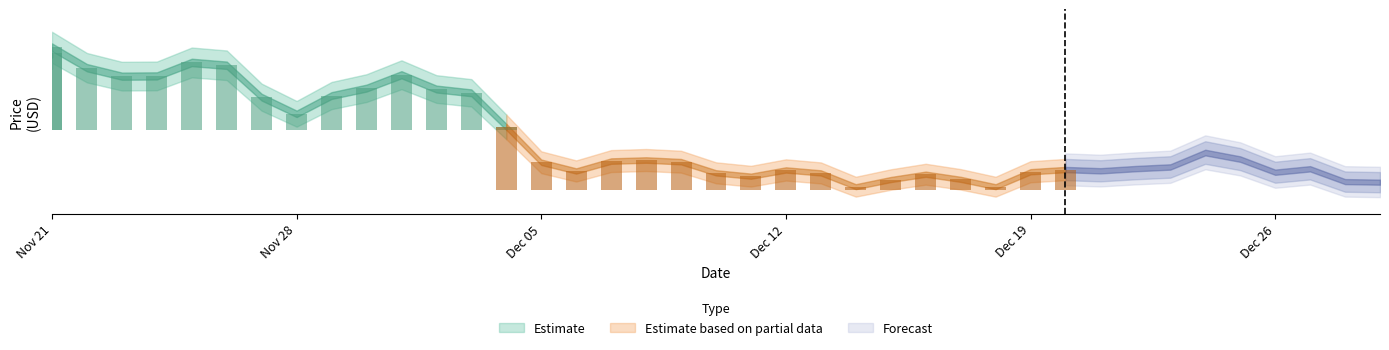

At which label is the value closest to 186?

11/28/2021